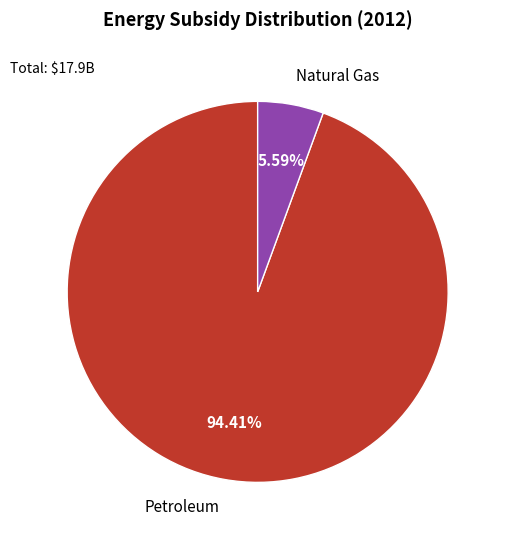

How many slices are in this pie chart?

2